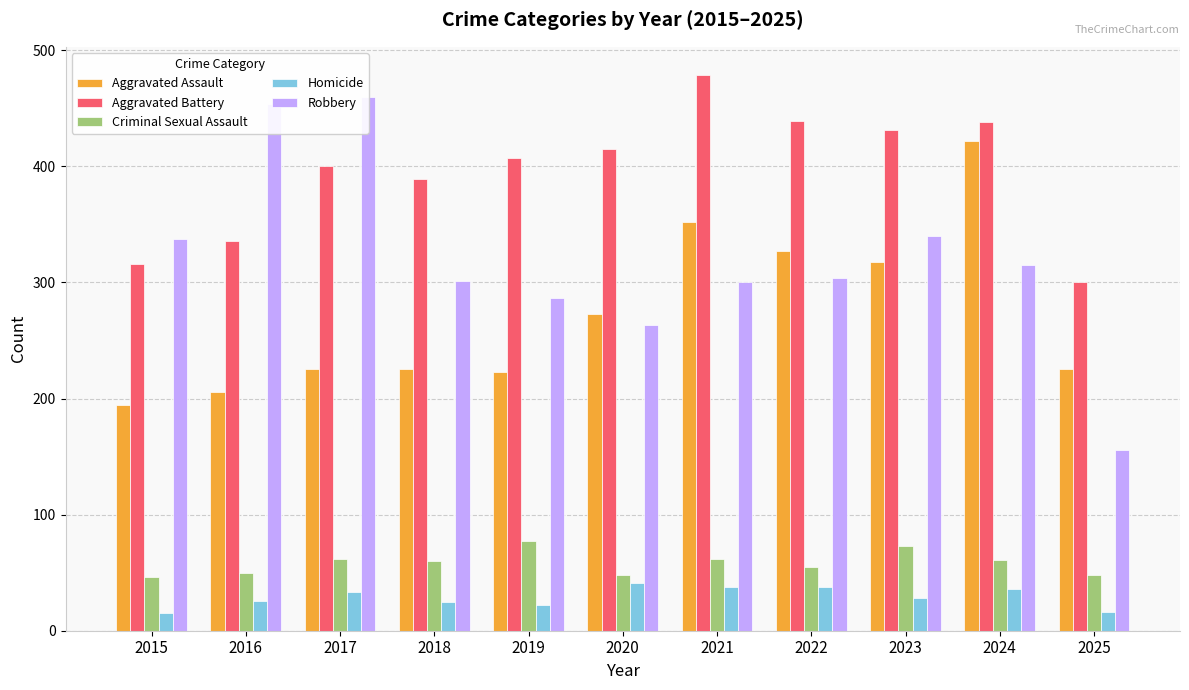

Where is Aggravated Battery nearest to the value 389?

2018